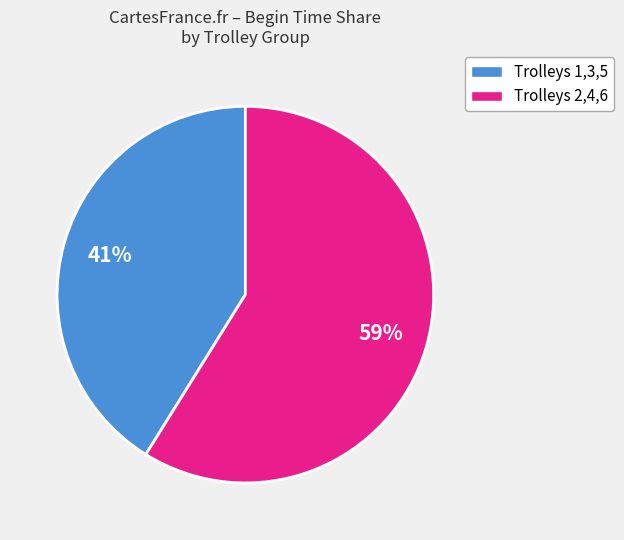

Is there a majority slice in this chart?

Yes